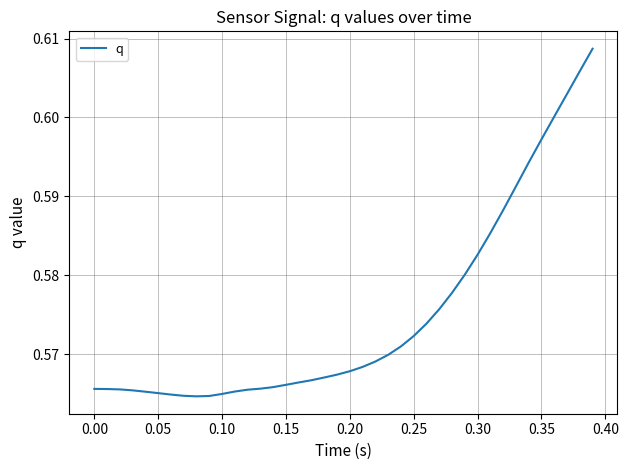

How many categories are shown in the chart?

40